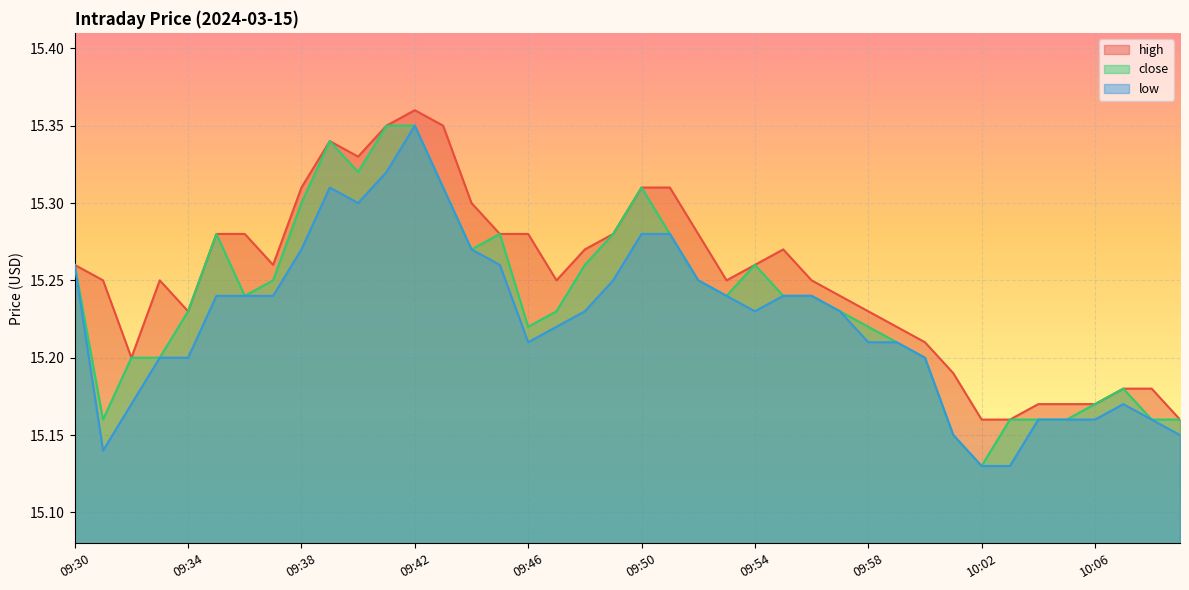

What are all the series names shown in the legend?

high, close, low